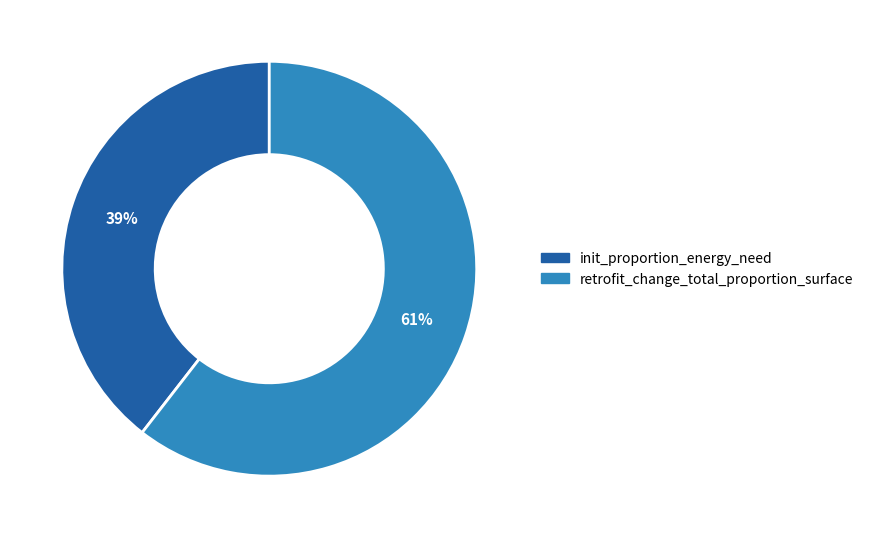

Rank the categories by value from lowest to highest.

init_proportion_energy_need, retrofit_change_total_proportion_surface